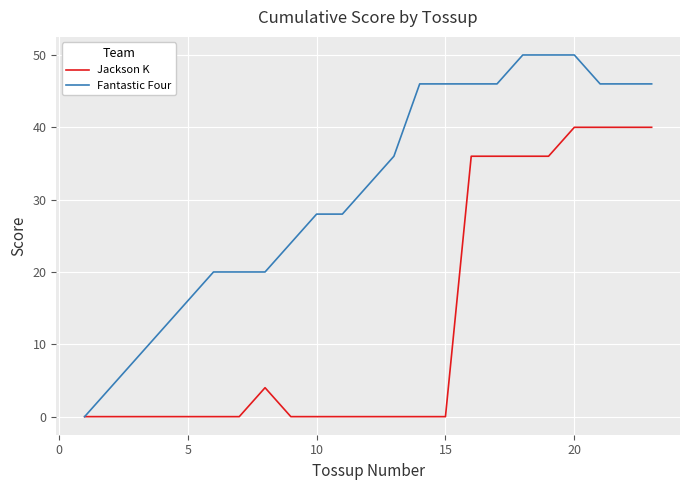

Which series has the largest total across all categories?

Fantastic Four